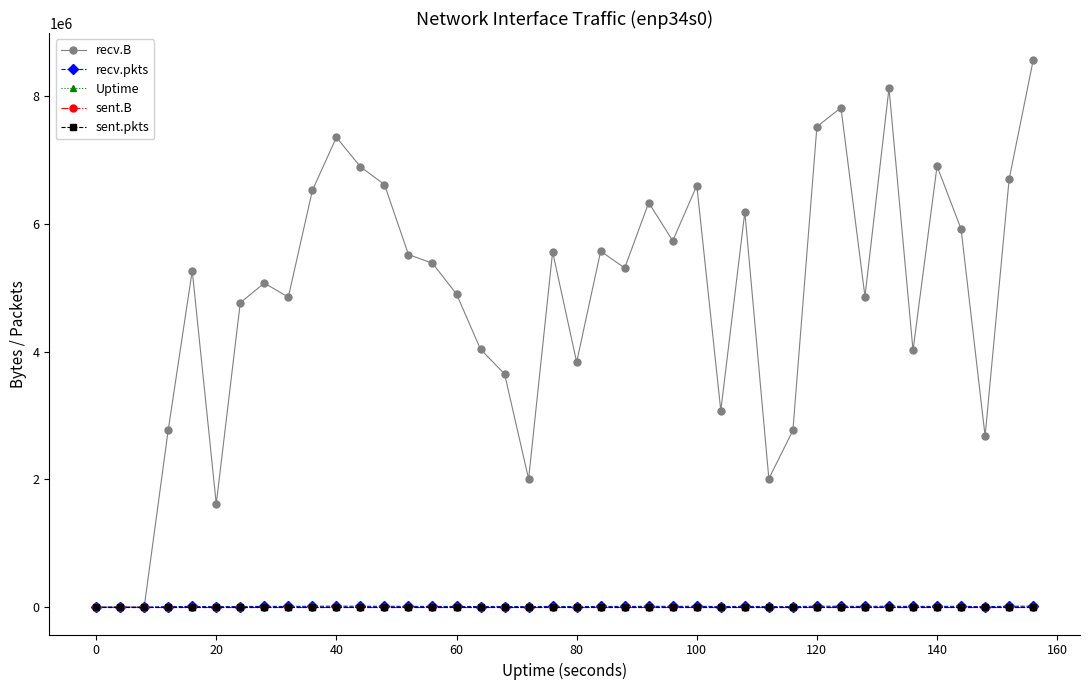

Rank the series by their maximum value, from lowest to highest.

sent.B, sent.pkts, Uptime, recv.pkts, recv.B